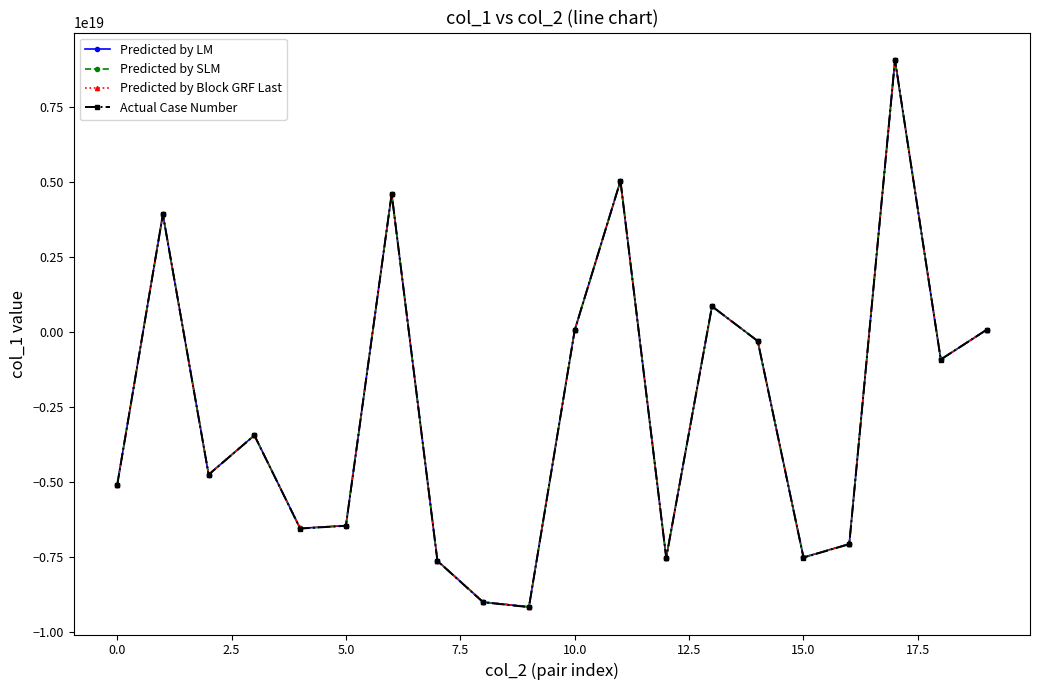

At how many categories does at least one series exceed -54045575733013504?

7